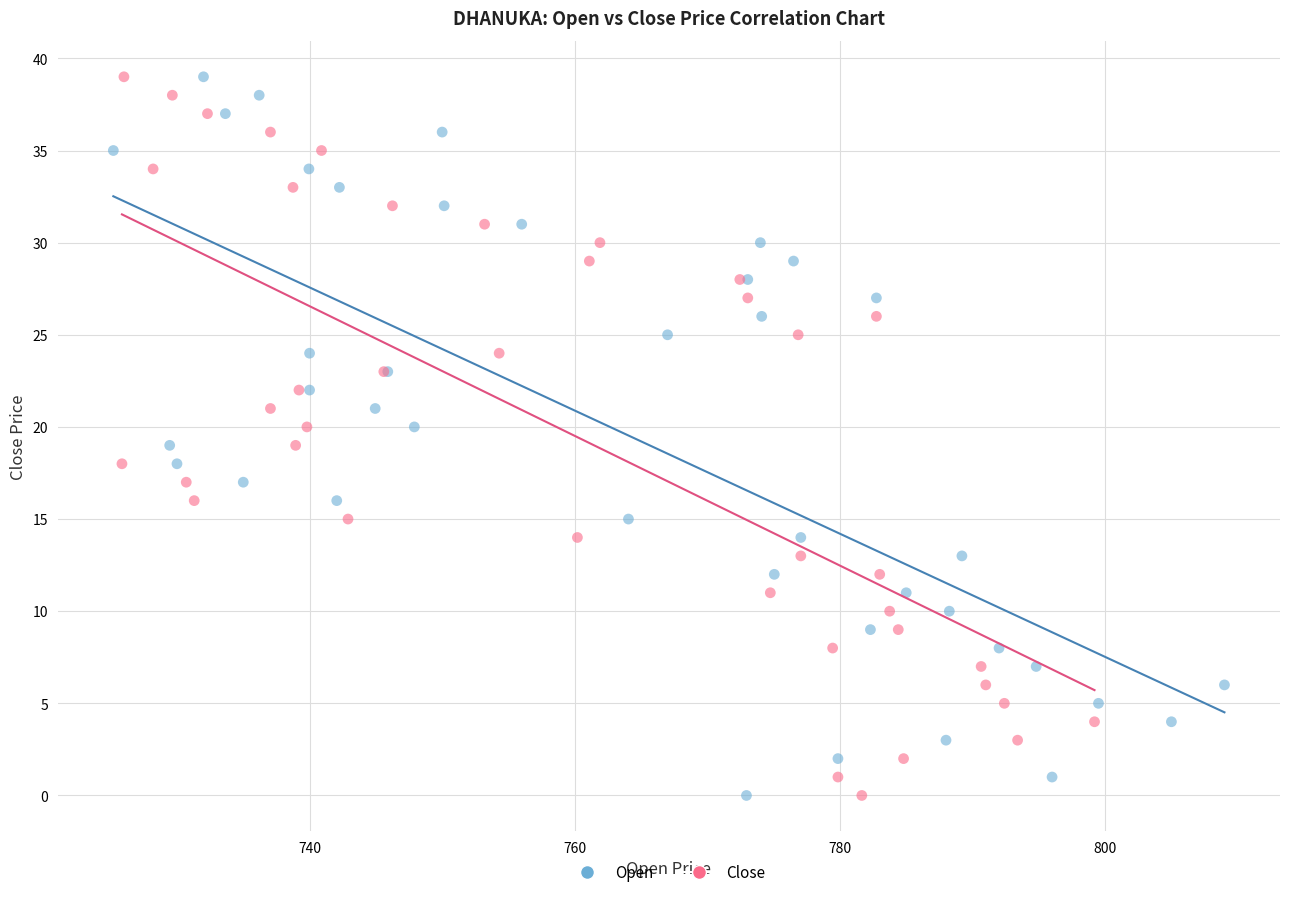

What are all the series names shown in the legend?

Open, Close